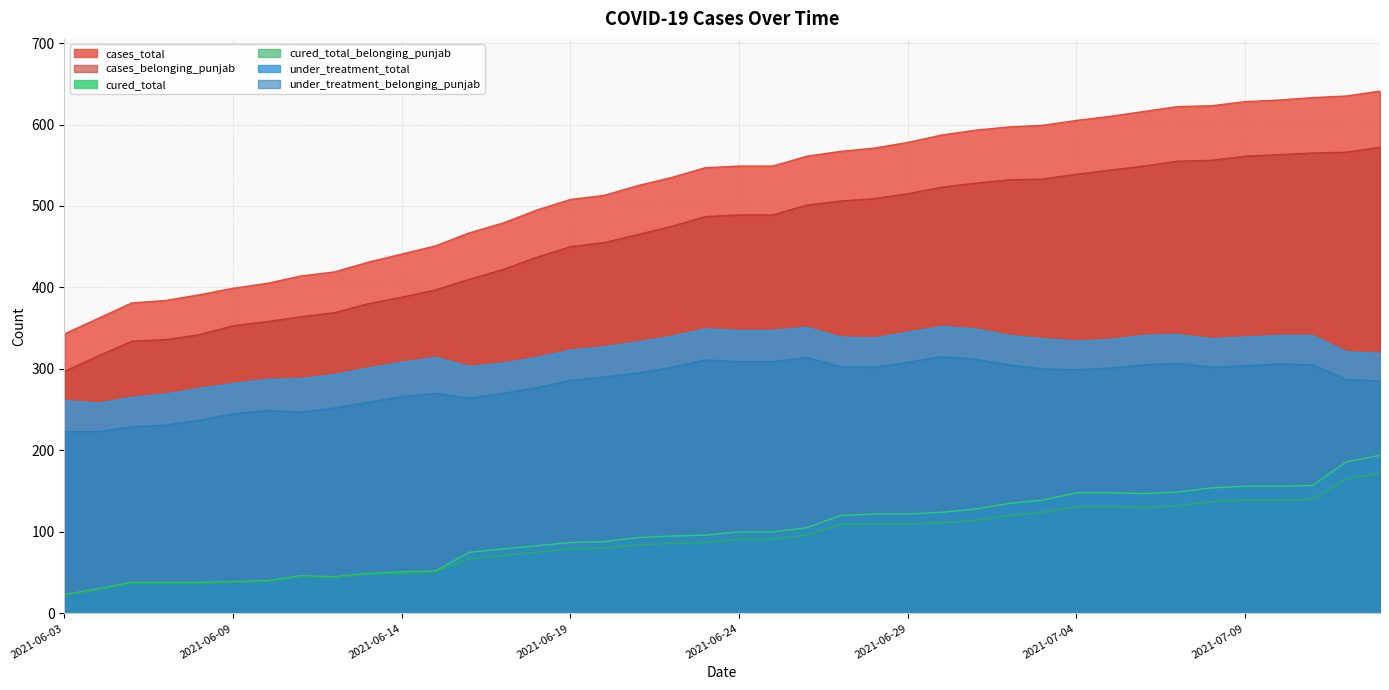

True or false: under_treatment_total and under_treatment_belonging_punjab cross at least once.

False